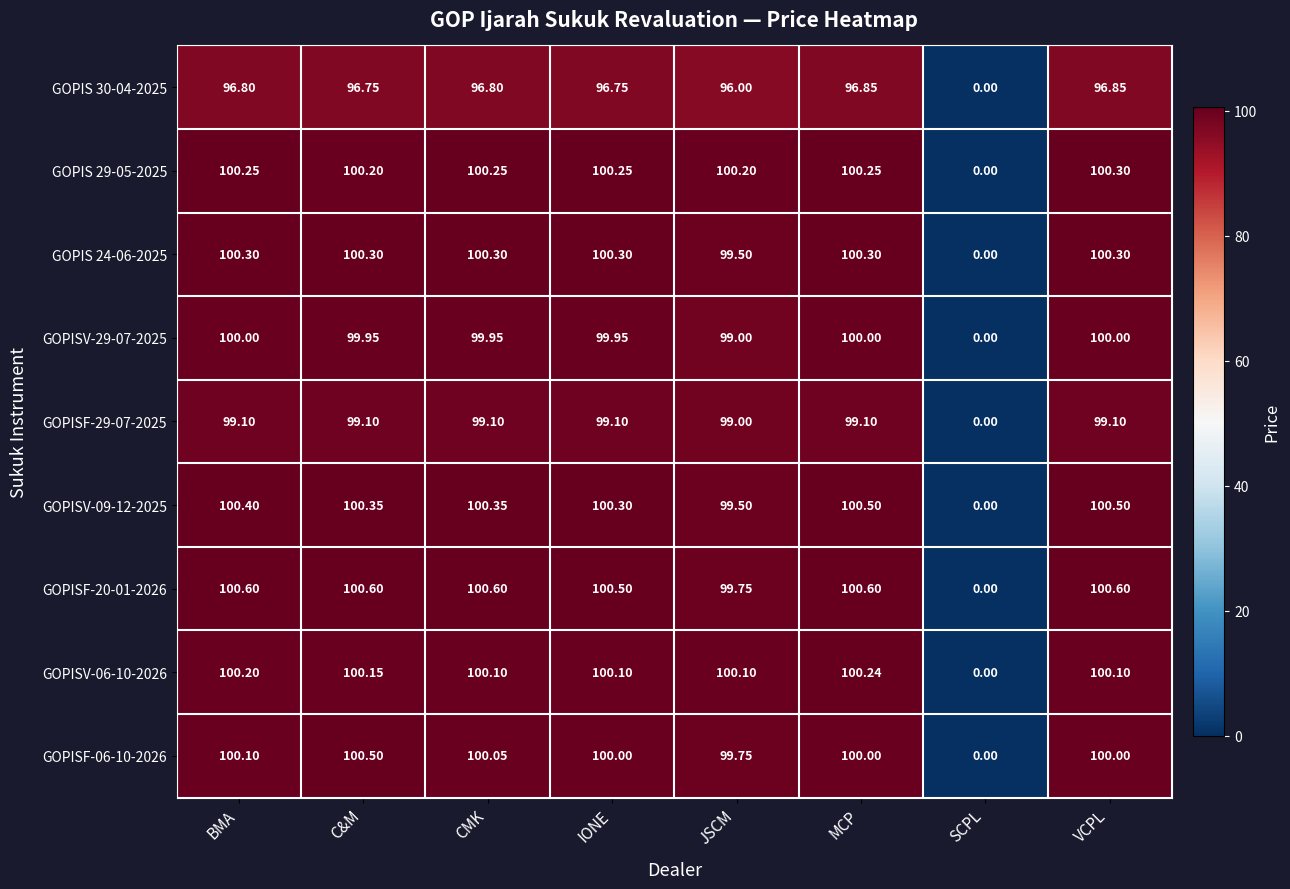

At which label does GOPIS 30-04-2025 first exceed 96?

BMA